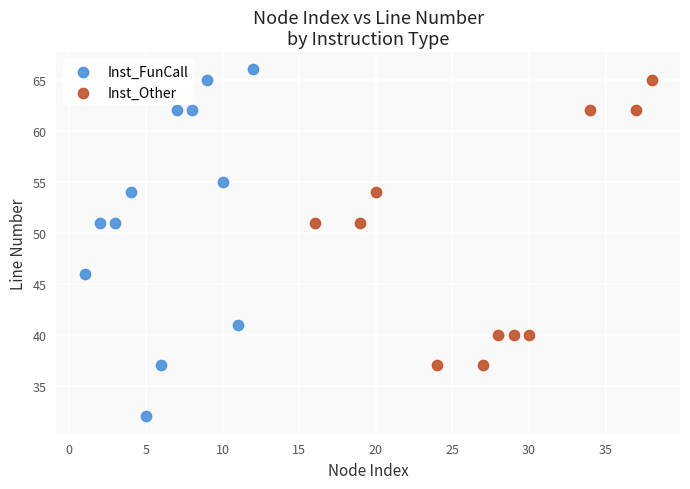

Which series has the largest Y range (max minus min)?

Inst_FunCall